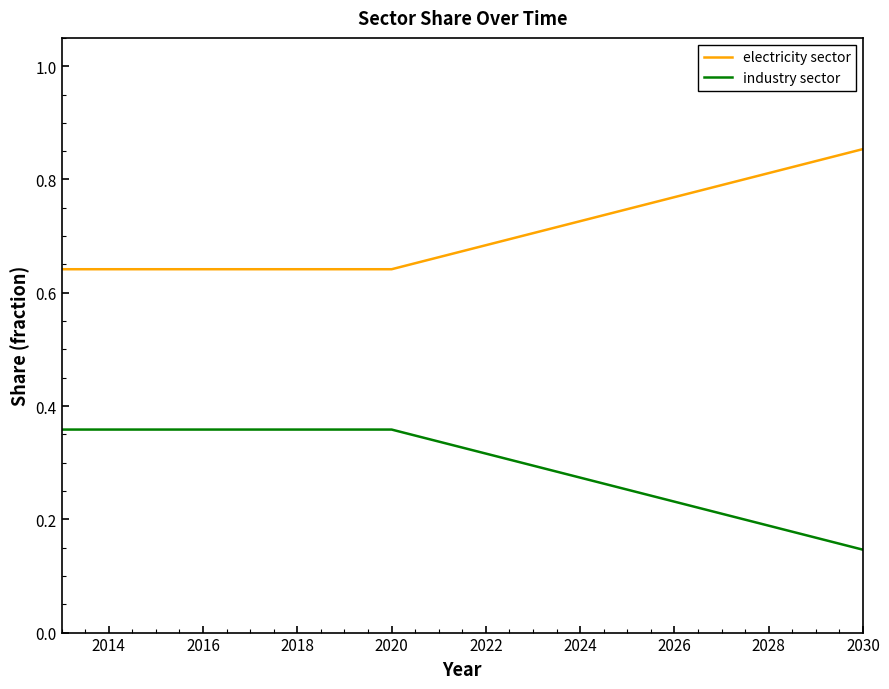

True or false: electricity sector and industry sector cross at least once.

False